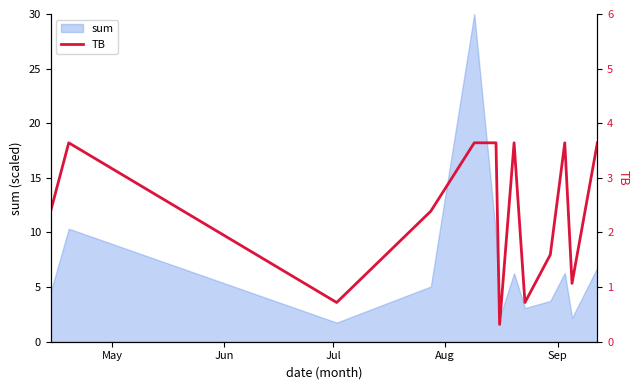

How many lines are shown in the chart?

1